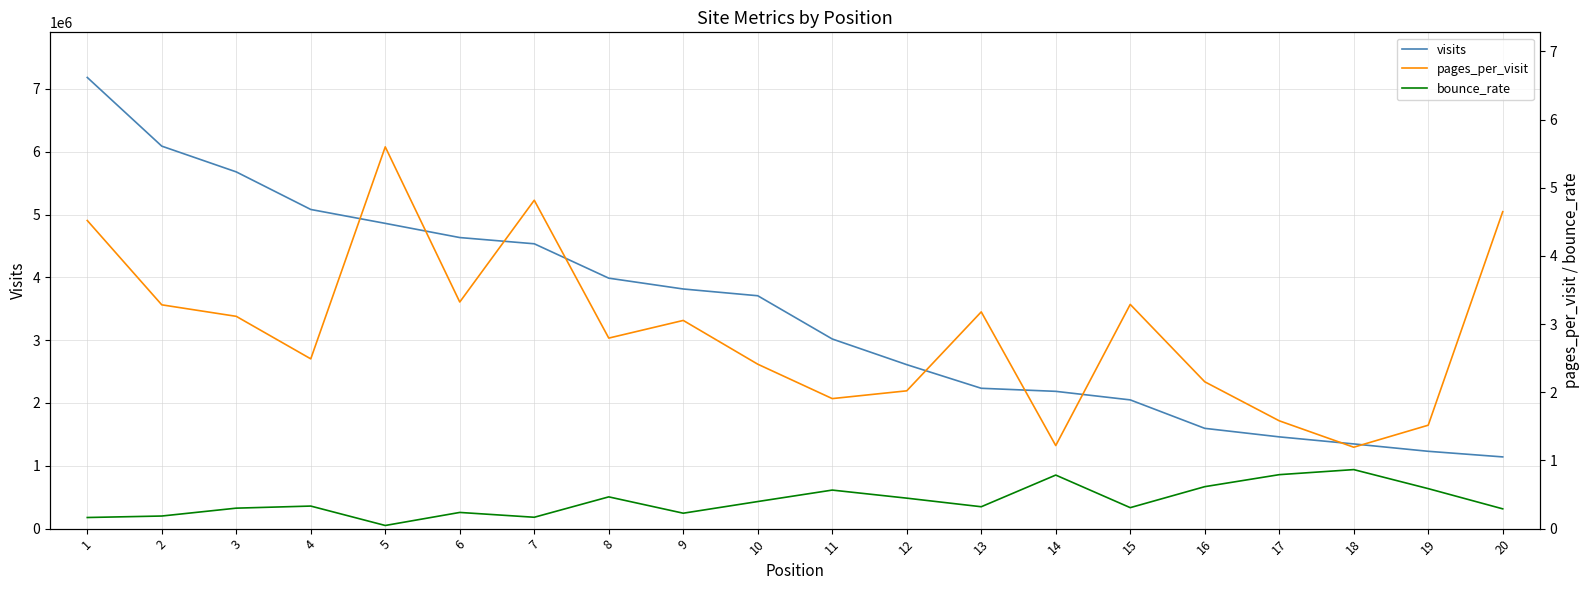

What is the lowest value of the pages_per_visit series?

1.2